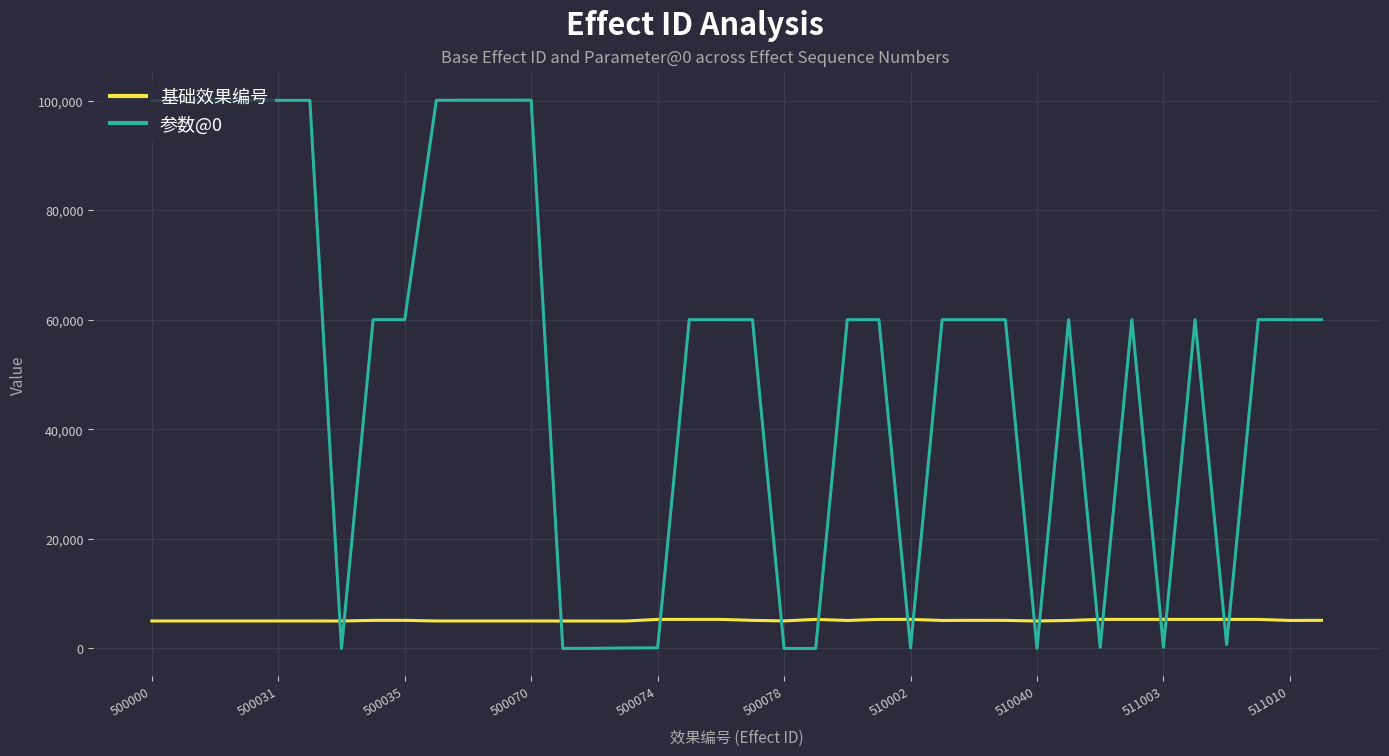

How many values in the 参数@0 series are below 60001?

17